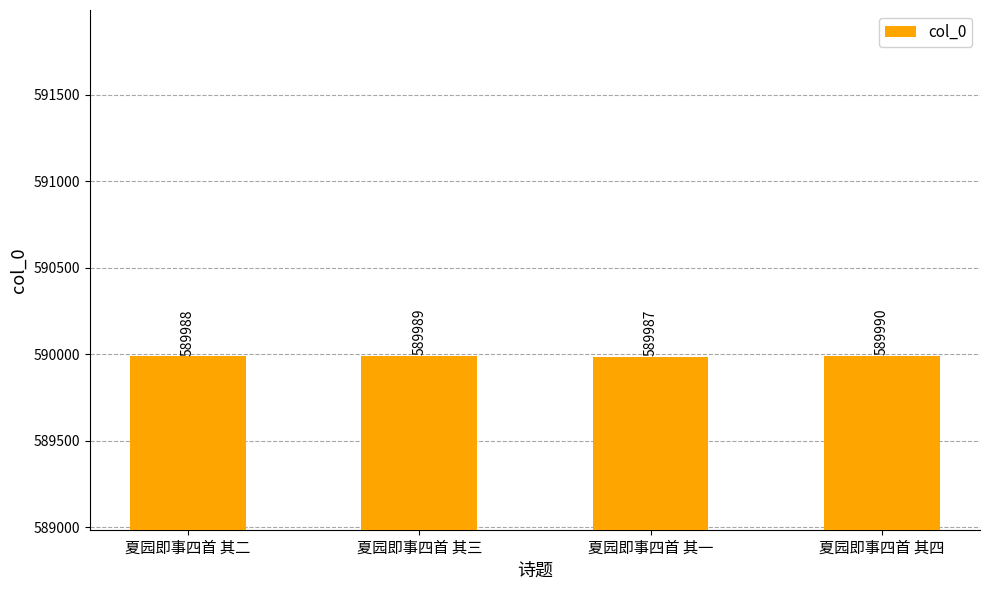

What is the sum of the values at 夏园即事四首 其四 and 夏园即事四首 其二?

1179978